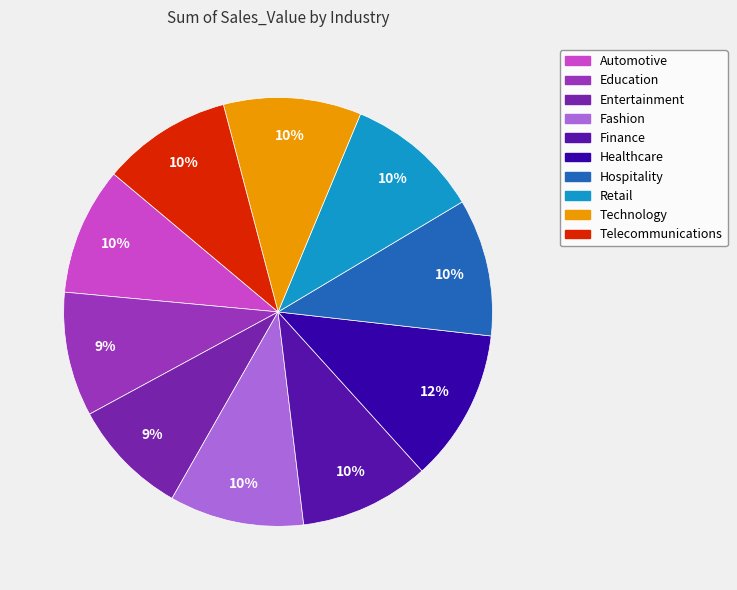

What percentage is the Healthcare slice, to the nearest percent?

12%